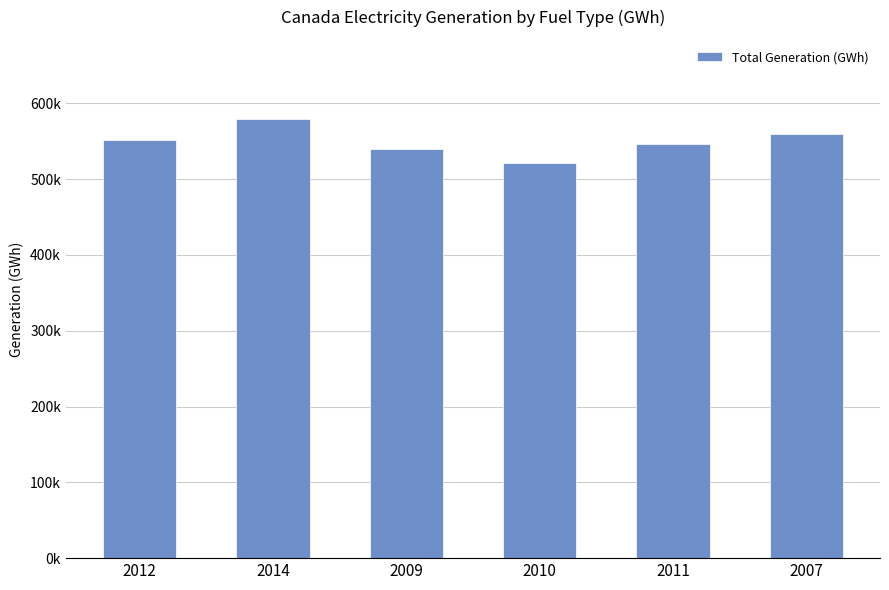

What is the label of the 2nd bar from the right?

2011